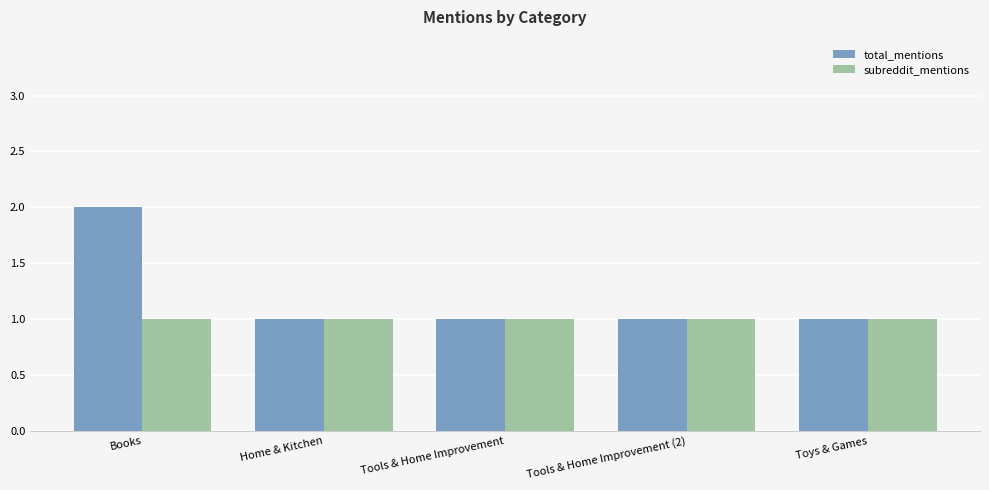

What is the value of the total_mentions bar at the 3rd from the left?

1